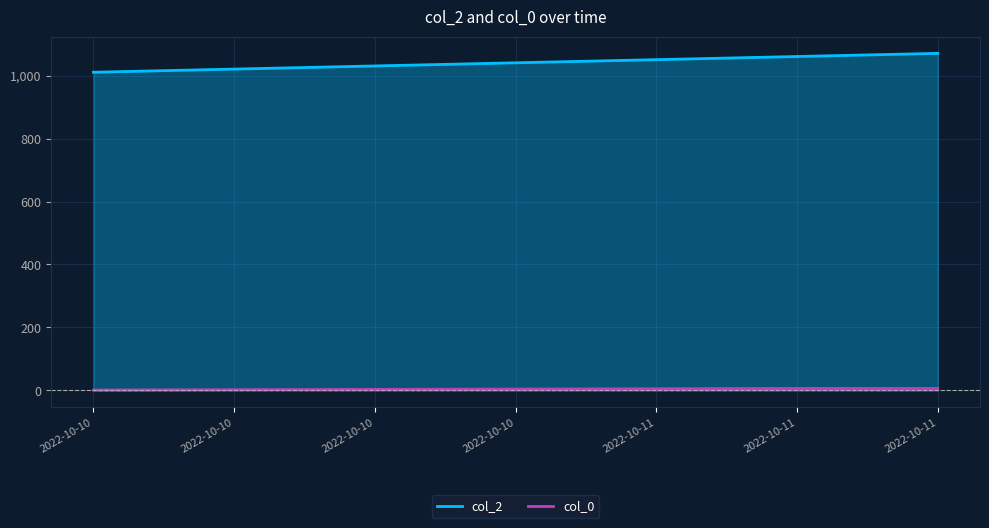

Count the col_2 values in the range 1021 to 1061.

5